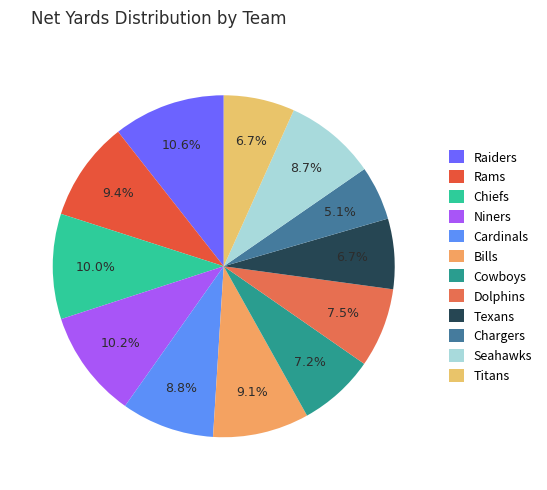

Rank the categories by value from lowest to highest.

Chargers, Texans, Titans, Cowboys, Dolphins, Seahawks, Cardinals, Bills, Rams, Chiefs, Niners, Raiders